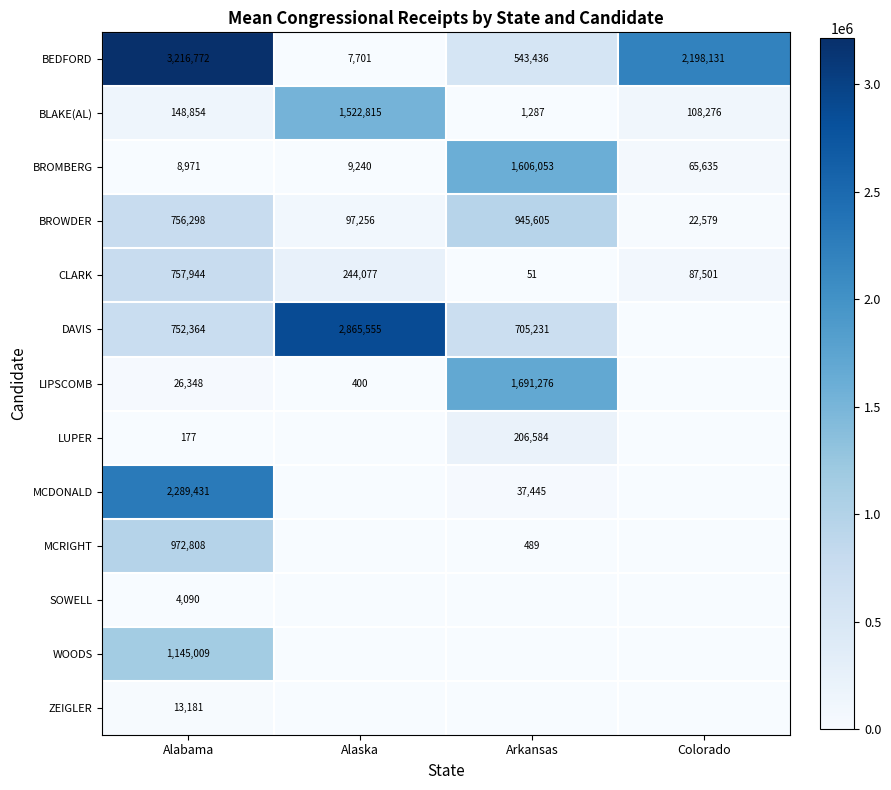

List the labels in order of BEDFORD value, smallest first.

Alaska, Arkansas, Colorado, Alabama